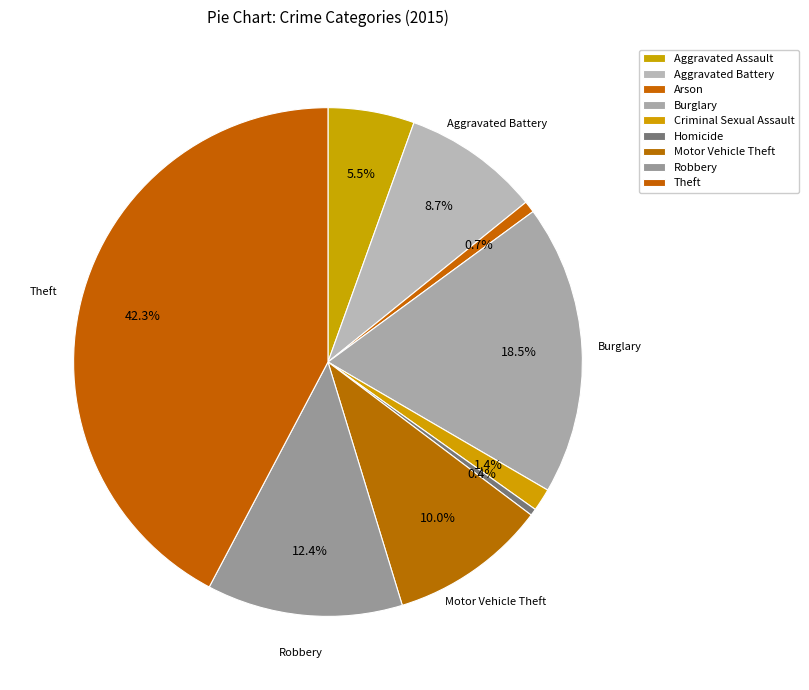

Is it true that Homicide is 1% of the pie?

False